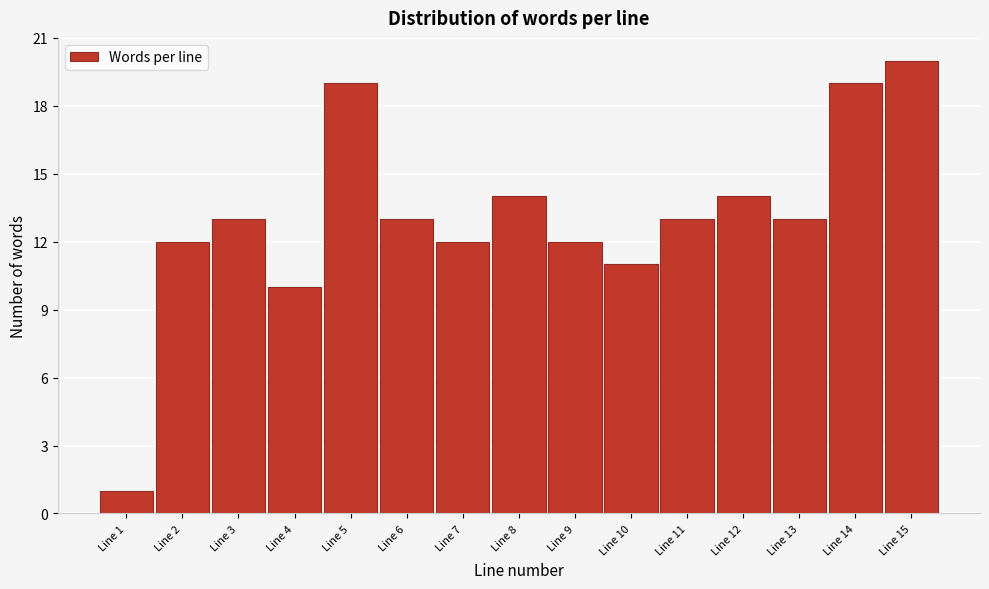

Reading right to left, list all the values displayed in this chart.

20	19	13	14	13	11	12	14	12	13	19	10	13	12	1